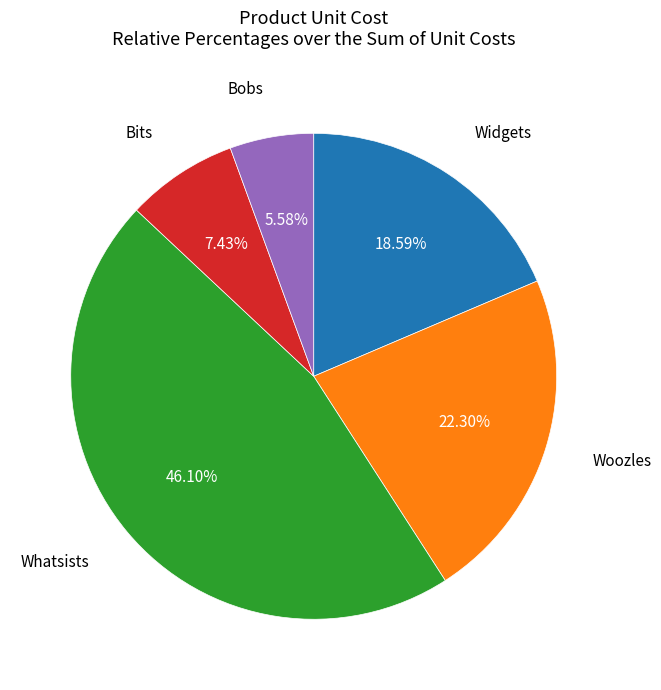

Is there a majority slice in this chart?

No